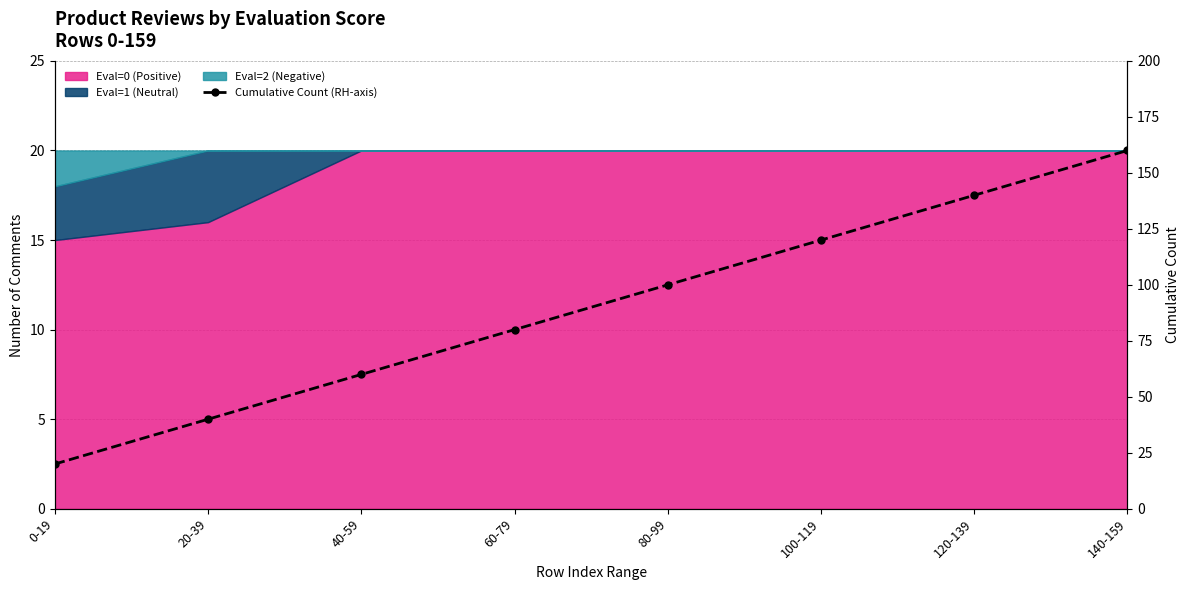

Reading right to left, list all the values displayed in this chart.

160	140	120	100	80	60	40	20